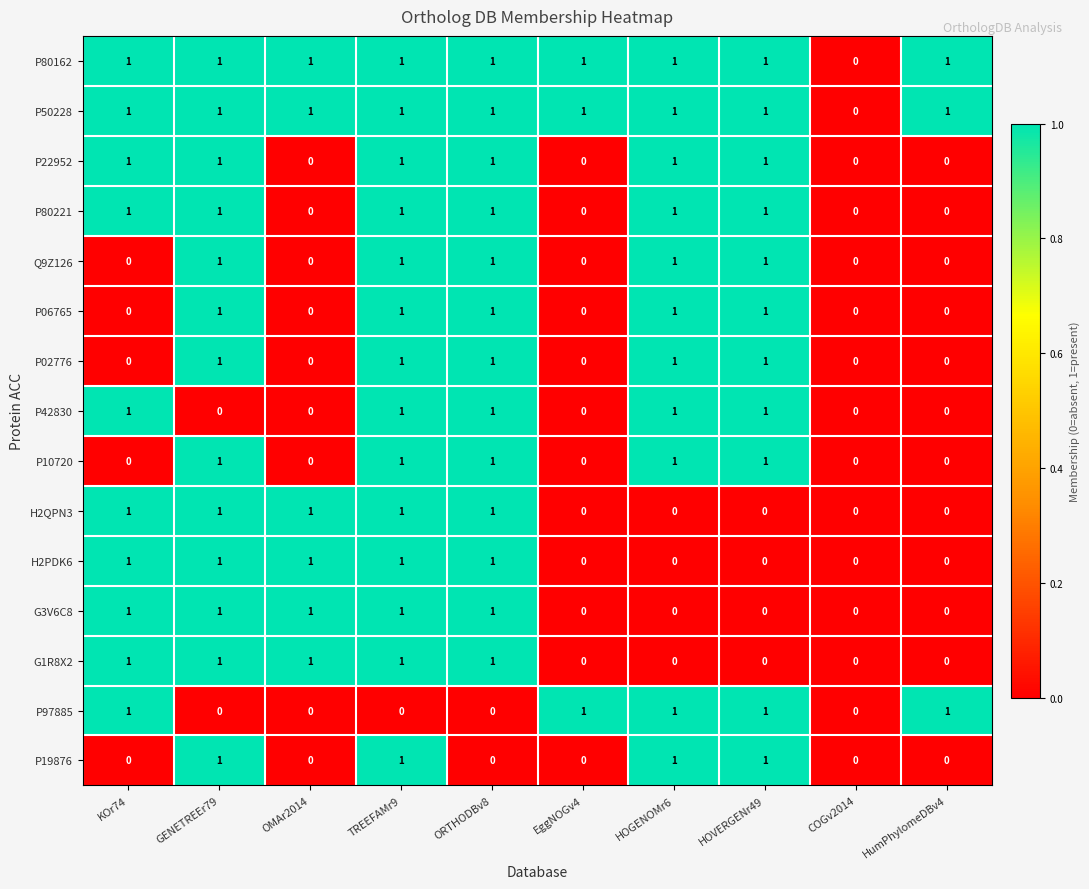

How many categories are shown in the chart?

10